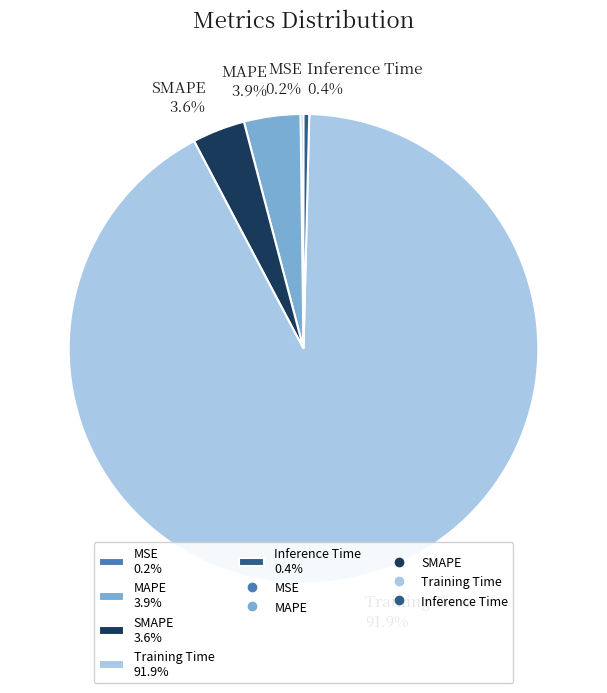

The MAPE slice represents 14% of the pie. True or false?

False